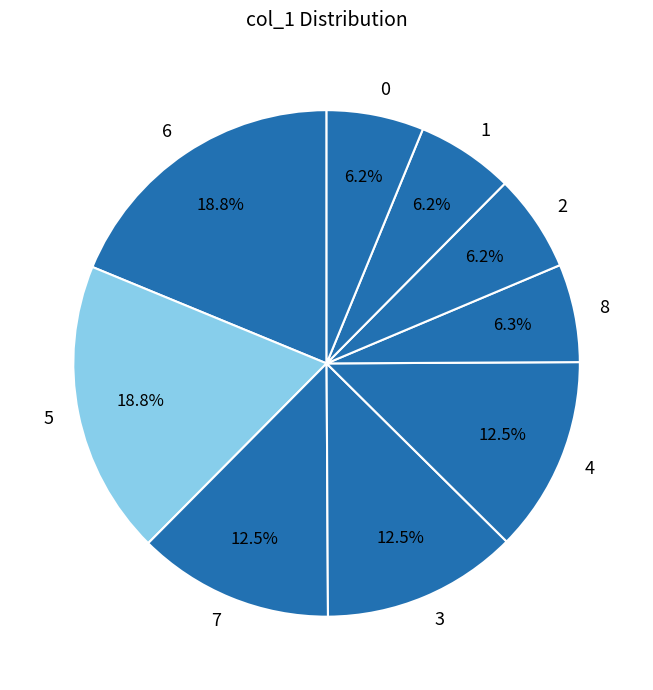

How many slices are in this pie chart?

9